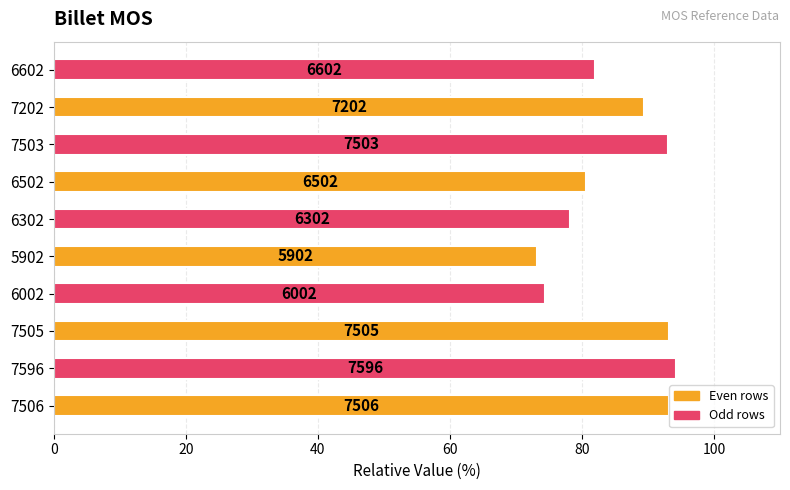

What is the sum of all values?

851.5